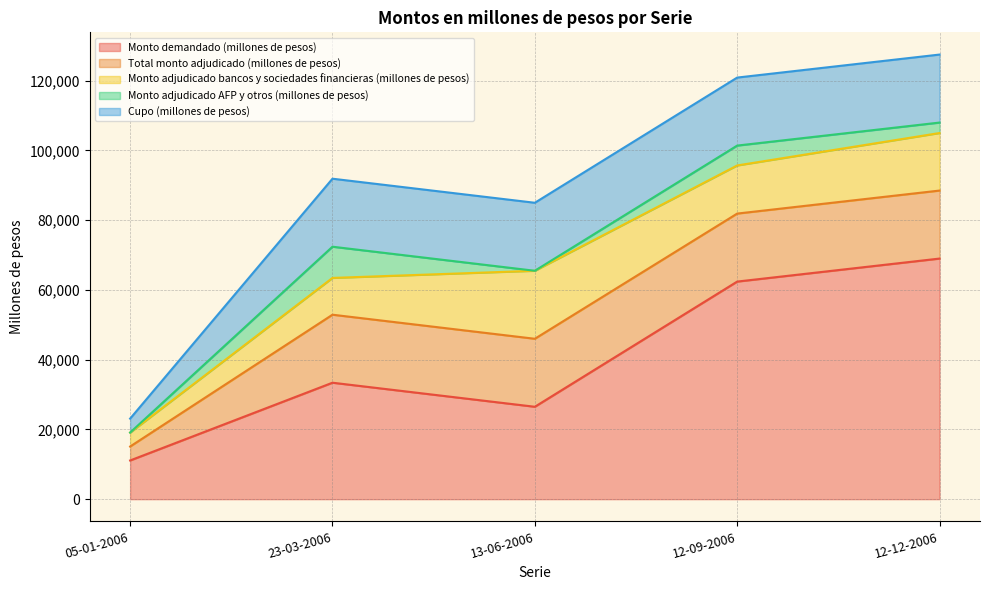

Which category has the highest value across all series?

12-12-2006